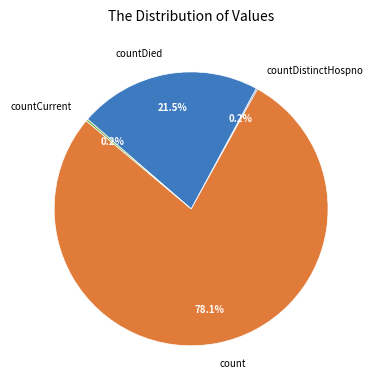

What is the majority slice?

count